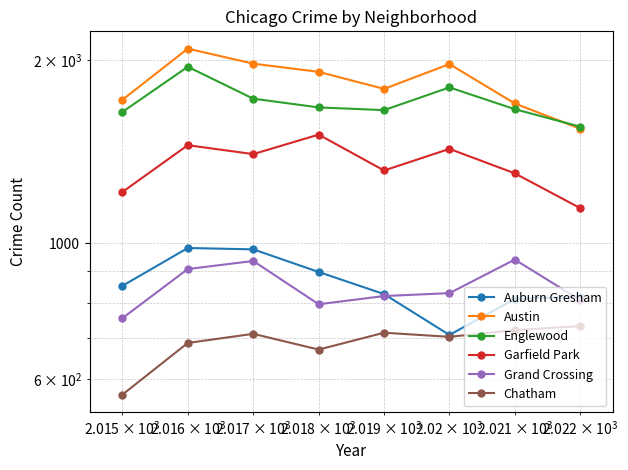

How many series are shown in this chart?

6